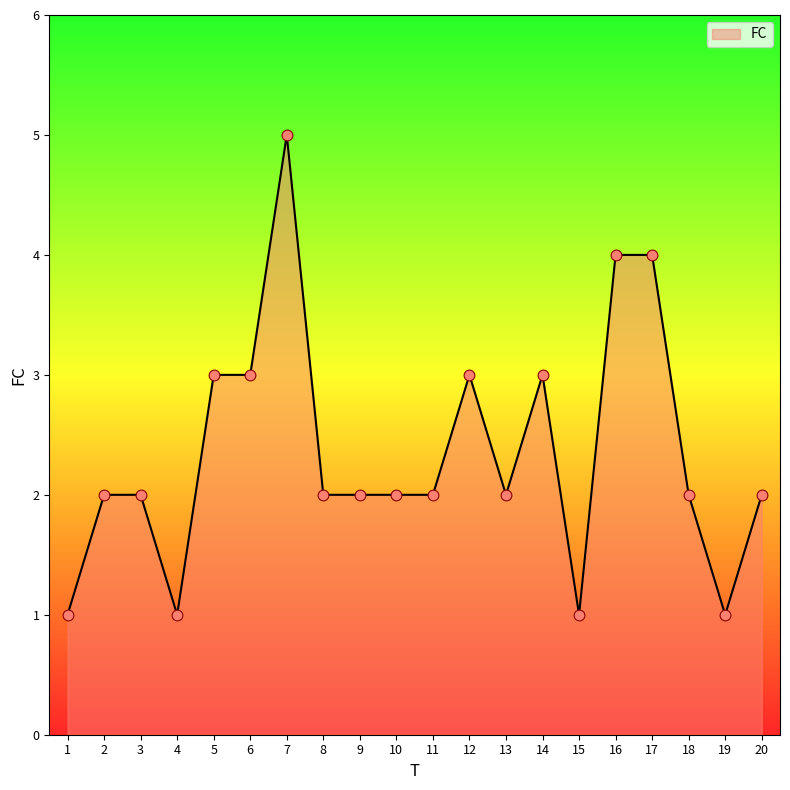

Approximately how many times larger is the value at 8 compared to 5?

0.7